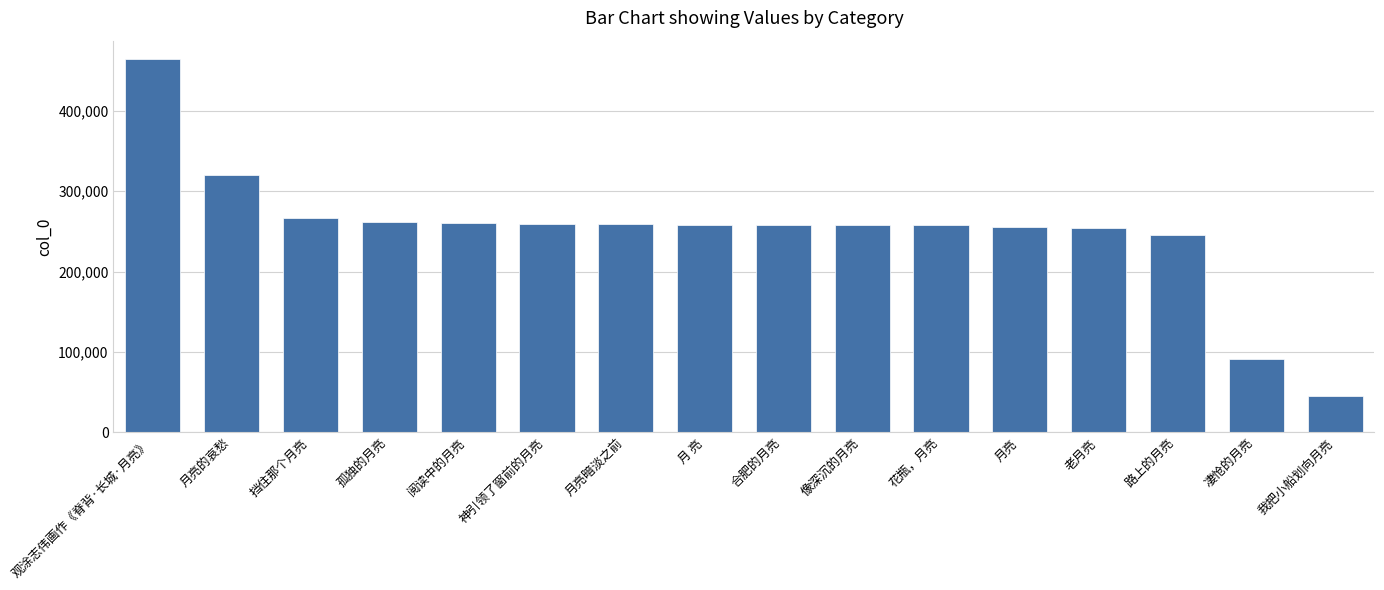

Approximately how many times larger is the value at 月 亮 compared to 月亮的哀愁?

0.8